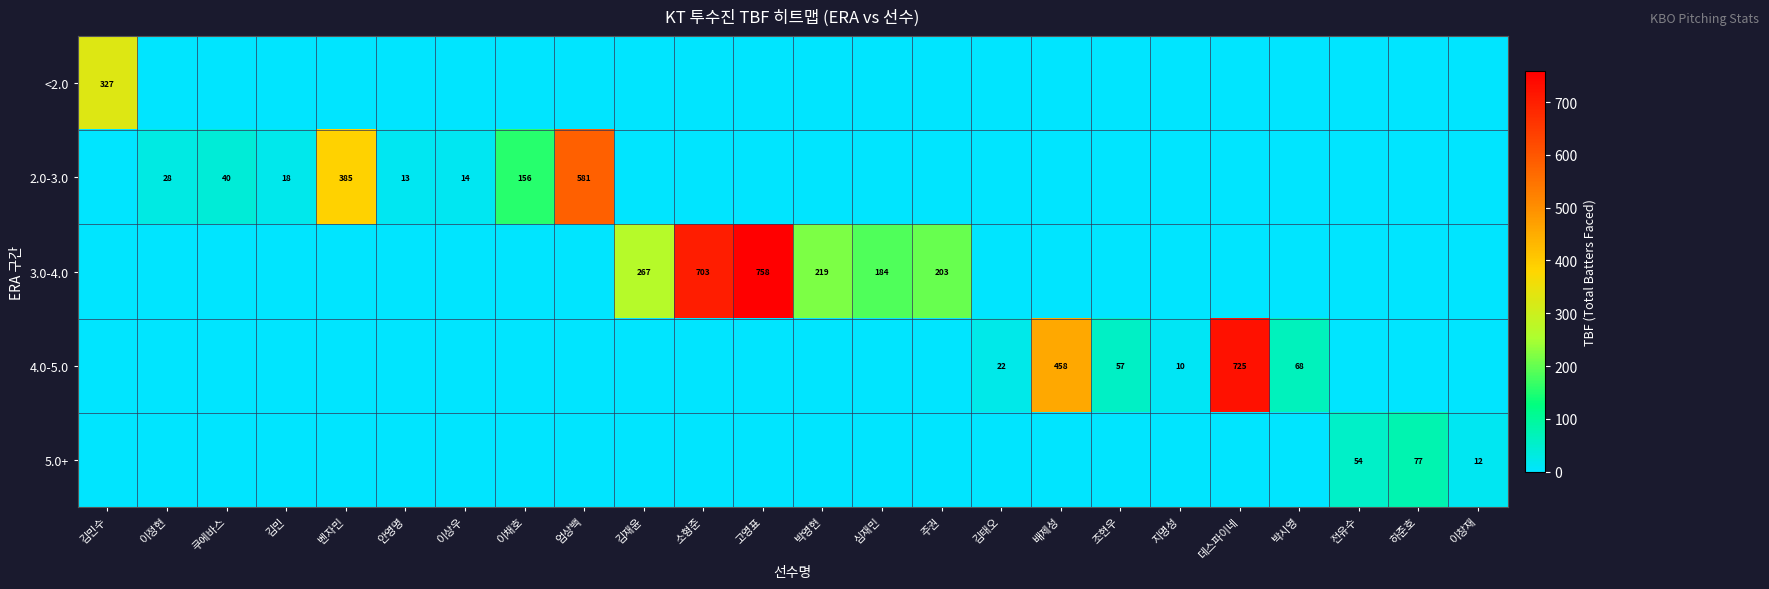

True or false: 3.0-4.0 has a value of 1129 at 소형준.

False